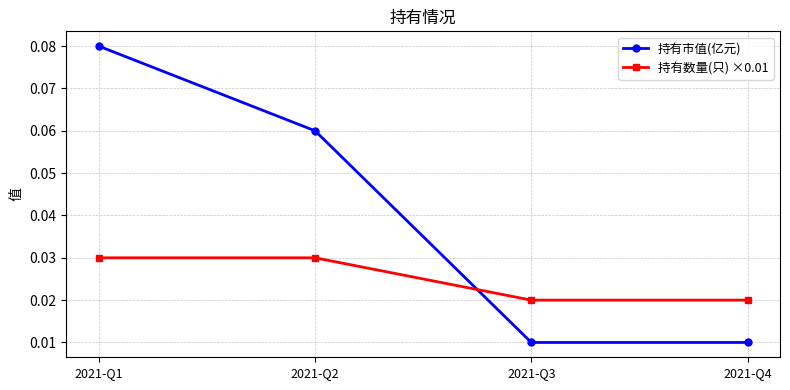

List the series in order of their peak value, highest first.

持有市值(亿元), 持有数量(只) ×0.01